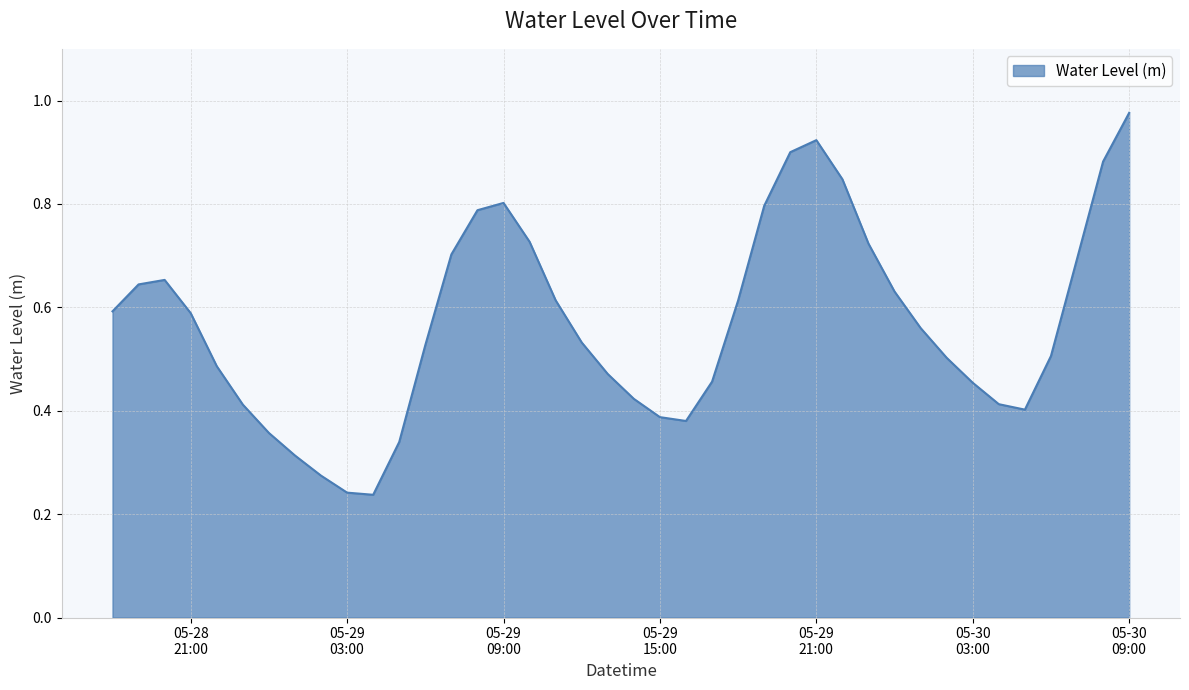

How many lines are shown in the chart?

1